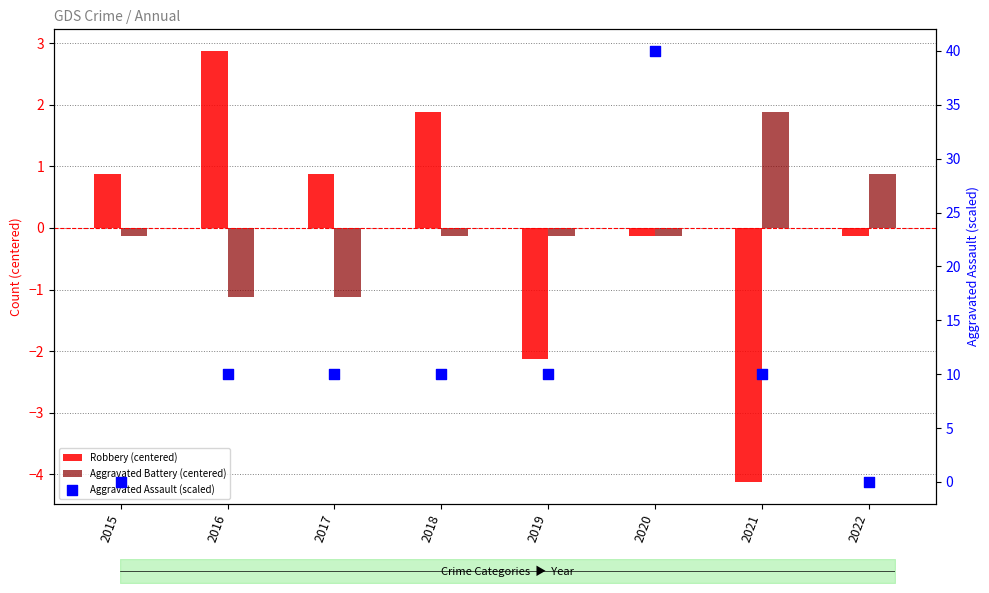

Which series has the largest total across all categories?

Aggravated Assault (scaled)